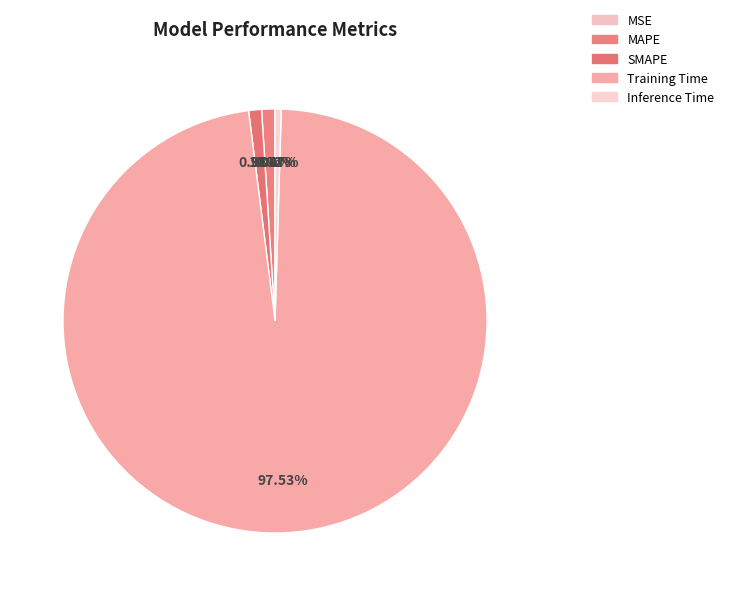

What percentage do SMAPE and MAPE together represent?

2.0%